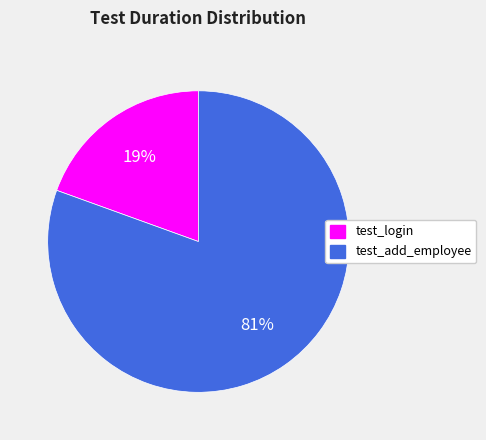

What is the smallest slice in the pie chart?

test_login